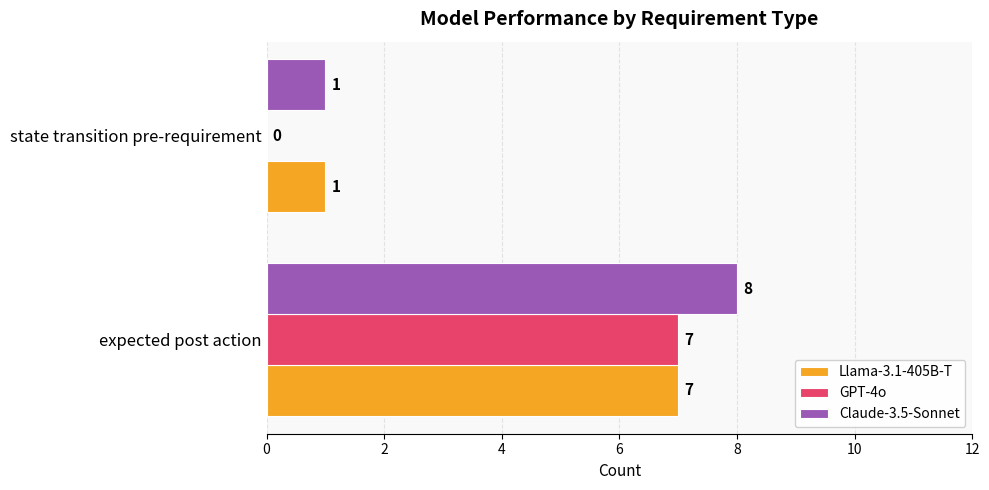

The Llama-3.1-405B-T series shows 1 at state transition pre-requirement. True or false?

True